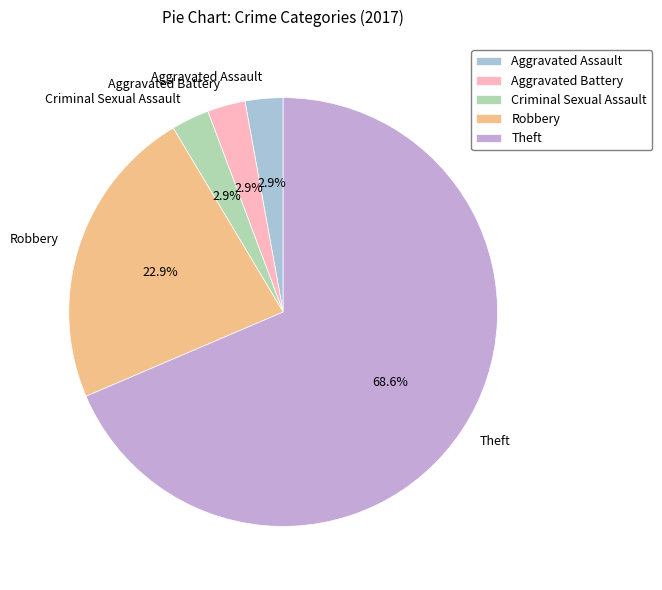

Do Aggravated Battery and Robbery together represent more than half of the pie?

No